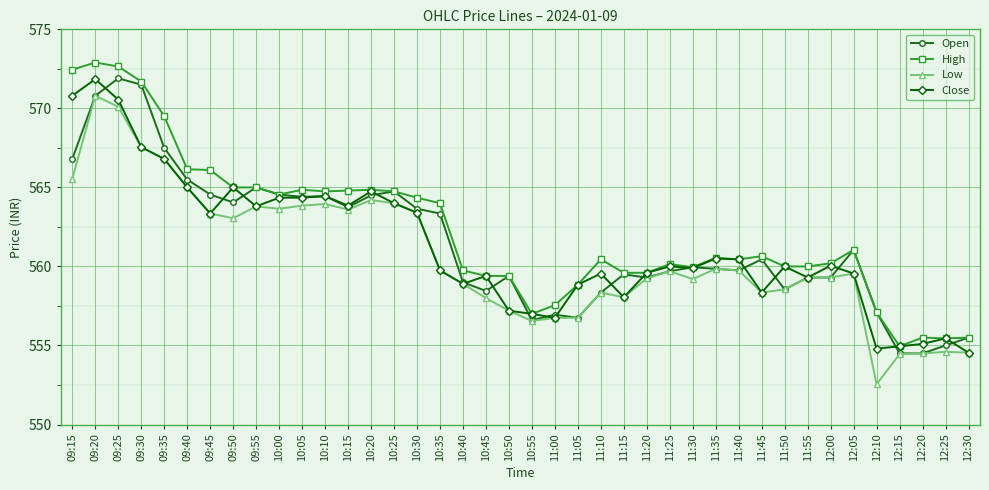

Is it true that Low equals 563.6 at 10:15?

True